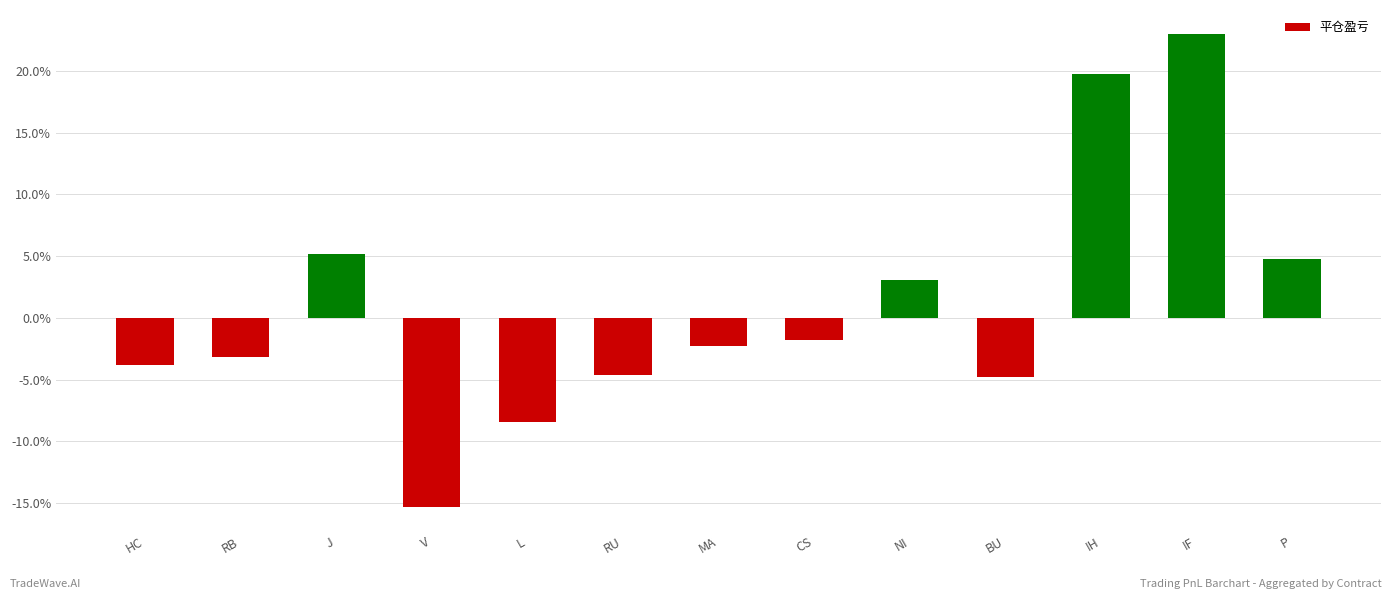

What is the label of the 1st bar from the left?

HC